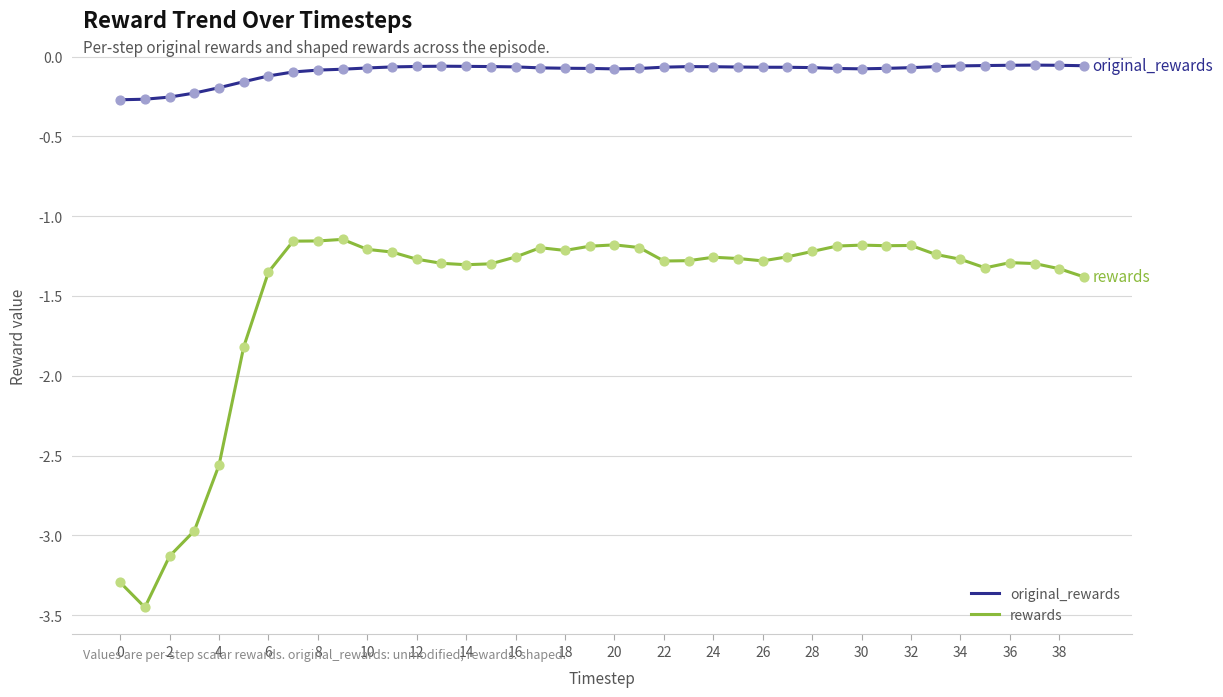

Which series has the largest total across all categories?

original_rewards